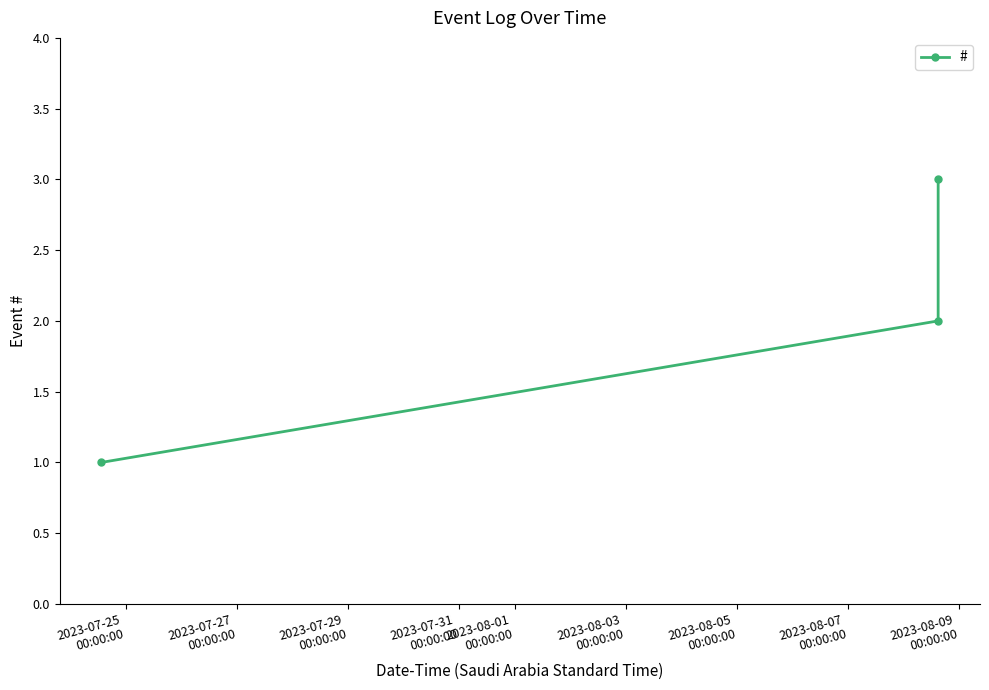

How many data points does each series have?

3